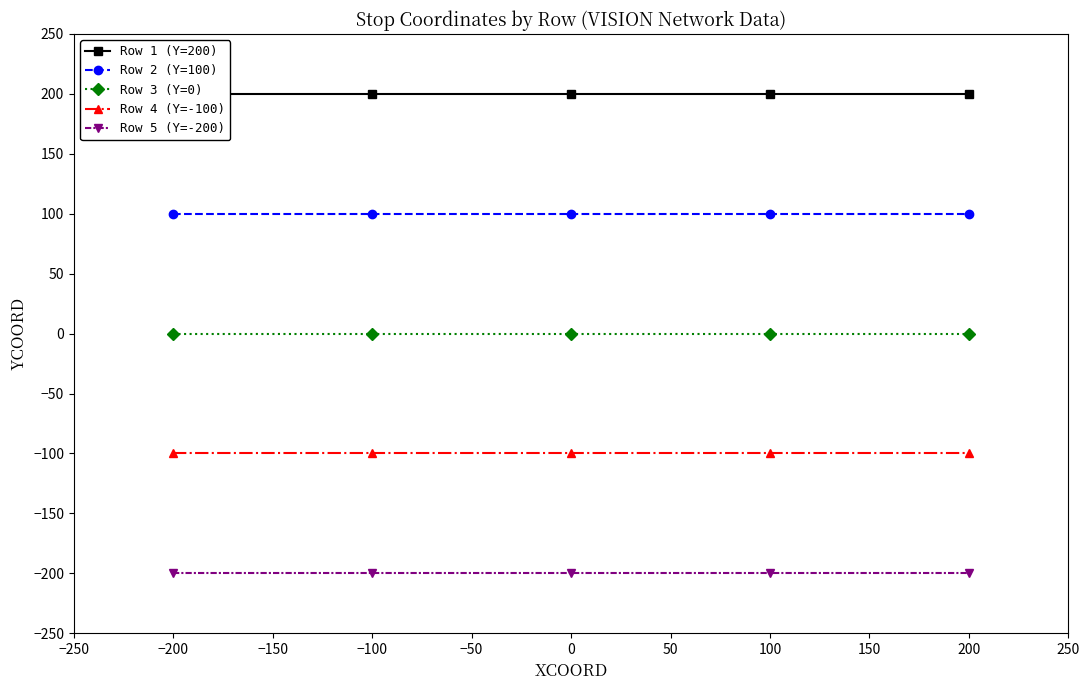

True or false: Row 5 (Y=-200) and Row 4 (Y=-100) cross at least once.

False